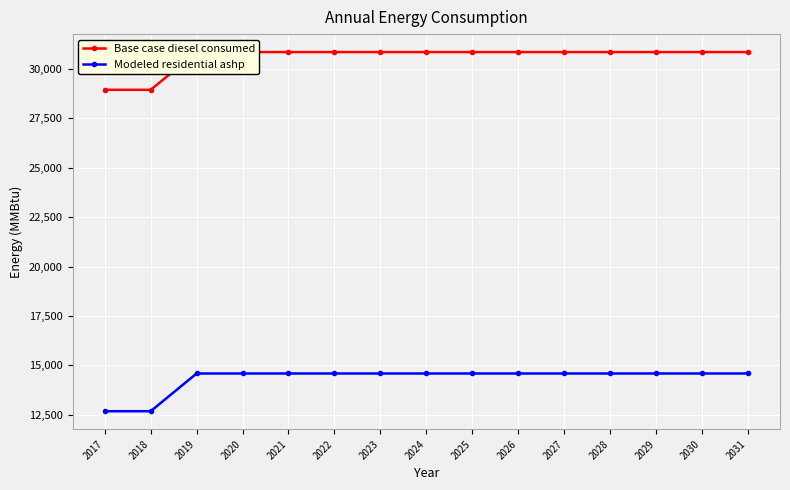

True or false: Base case diesel consumed and Modeled residential ashp cross at least once.

False